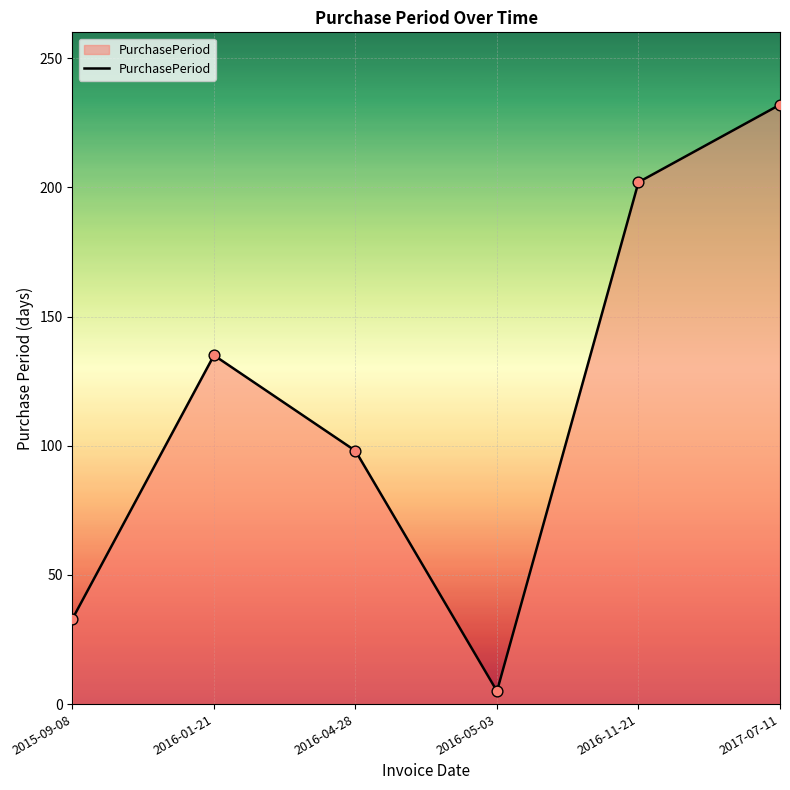

Approximately how many times larger is the value at 2016-01-21 compared to 2015-09-08?

4.1